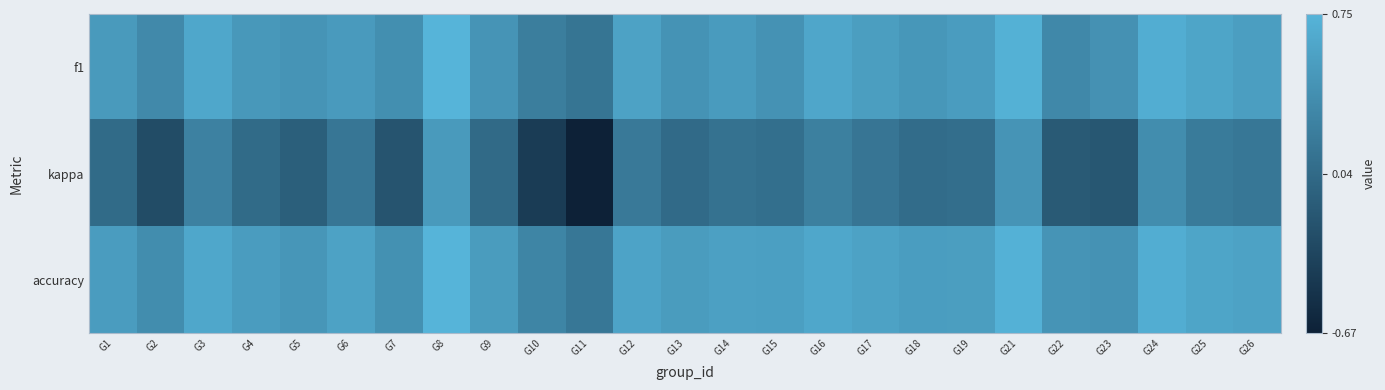

What is the spread (max minus min) of values at G7?

0.6